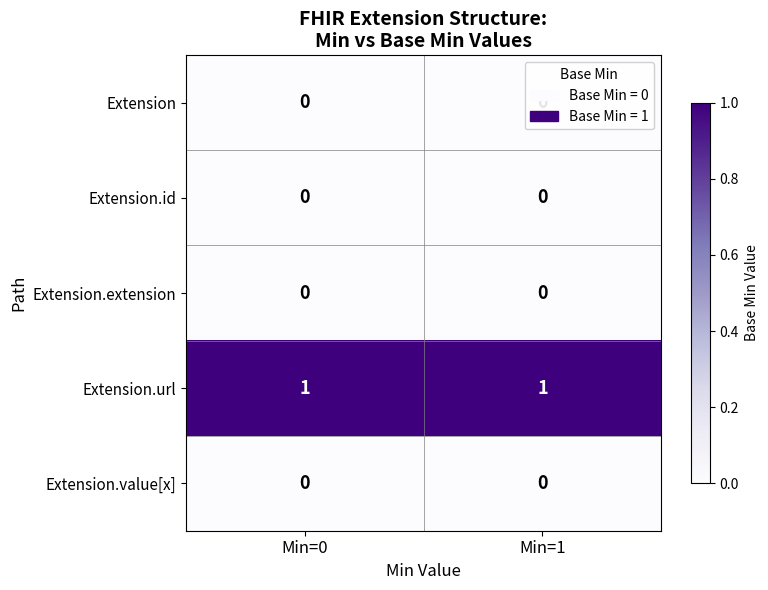

The value of Extension.url at Min=1 is 1. True or false?

True